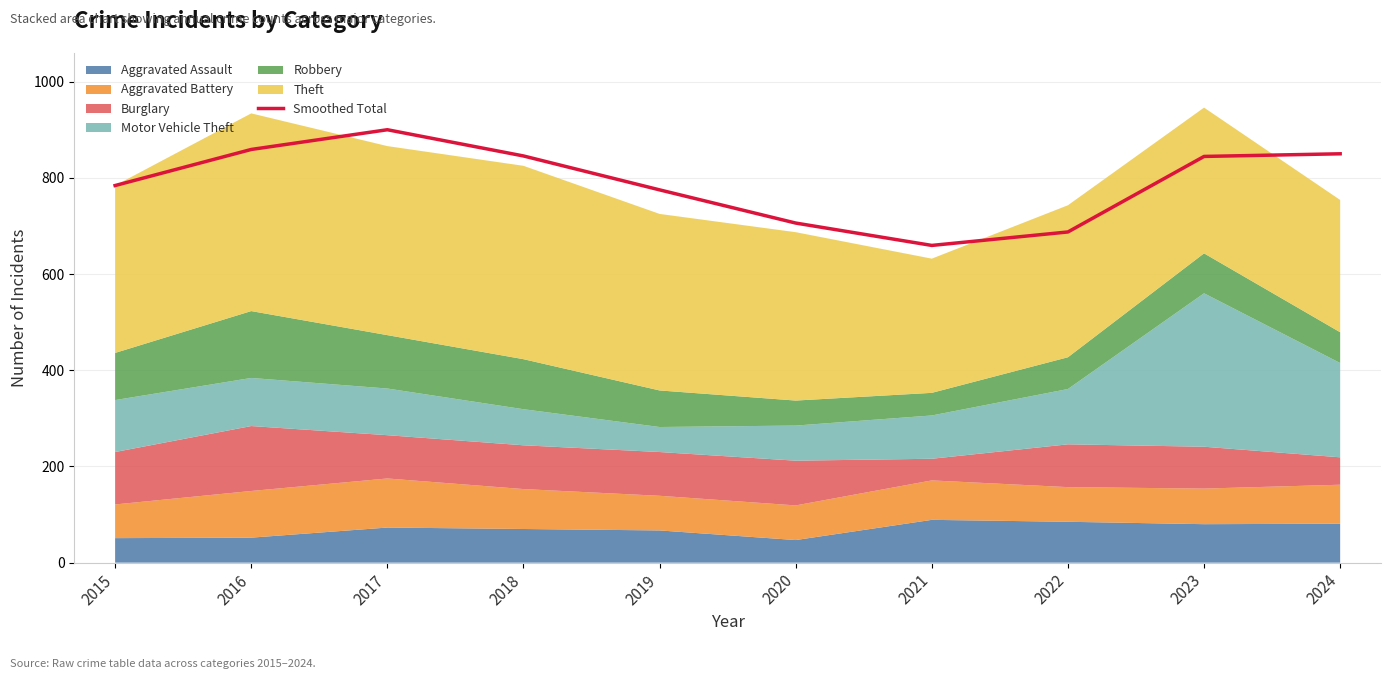

Where is the data nearest to the value 779?

2019